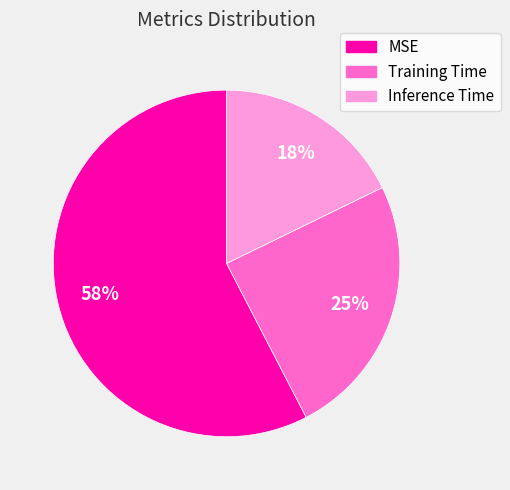

Do Training Time and MSE together represent more than half of the pie?

Yes